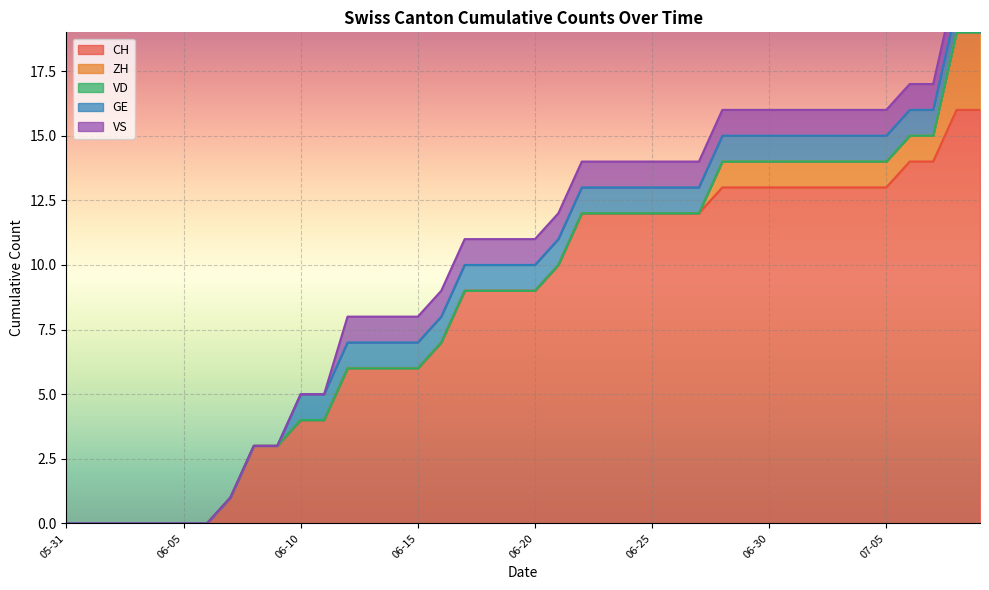

Is it true that CH equals 6 at 2020-06-17?

False